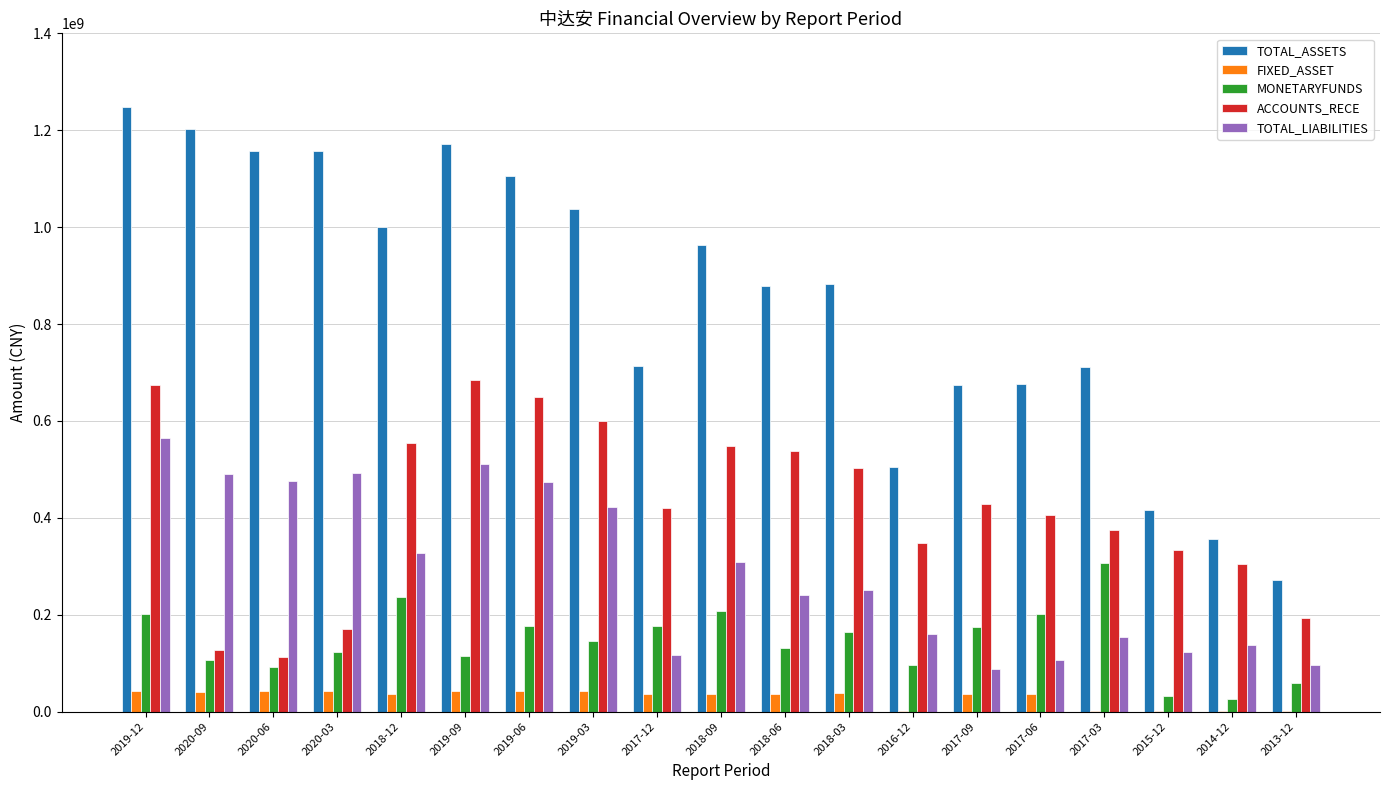

What value does the FIXED_ASSET series have at 2020-09?

41457281.2